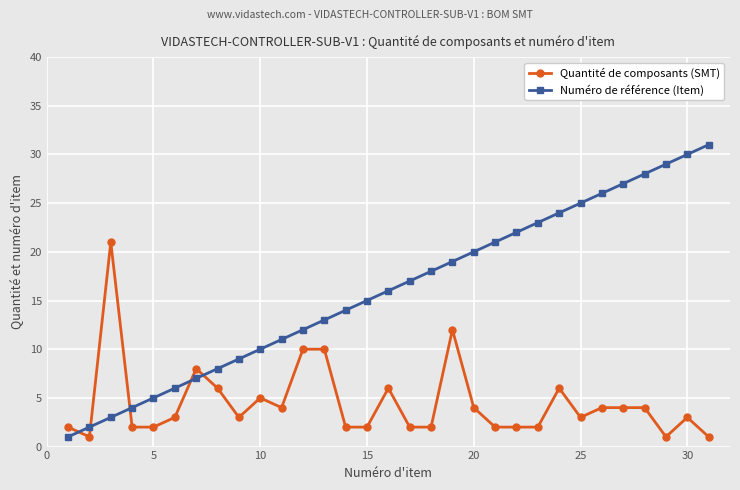

Which series has the largest range (max minus min)?

Numéro de référence (Item)